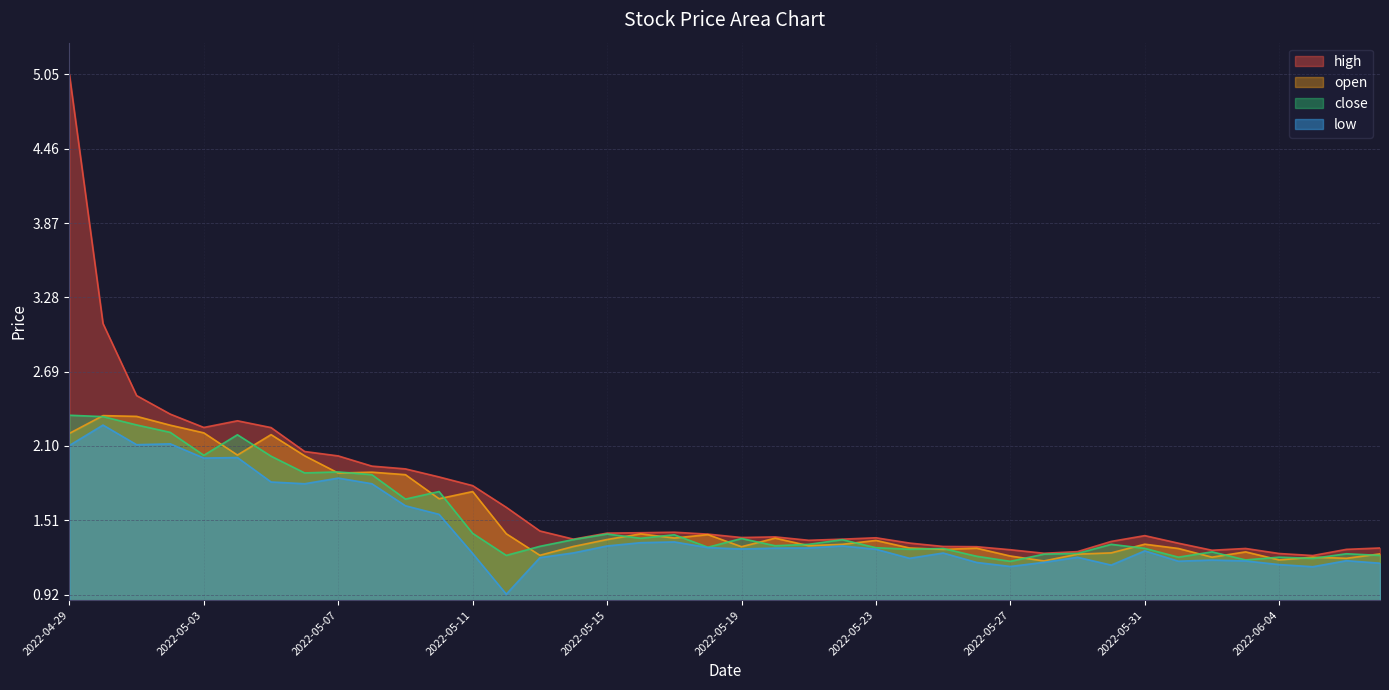

Count the number of categories in the chart.

40